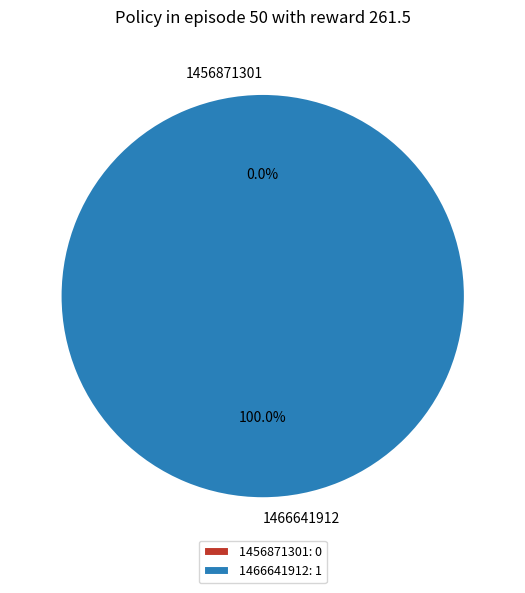

How many segments does this pie chart have?

2